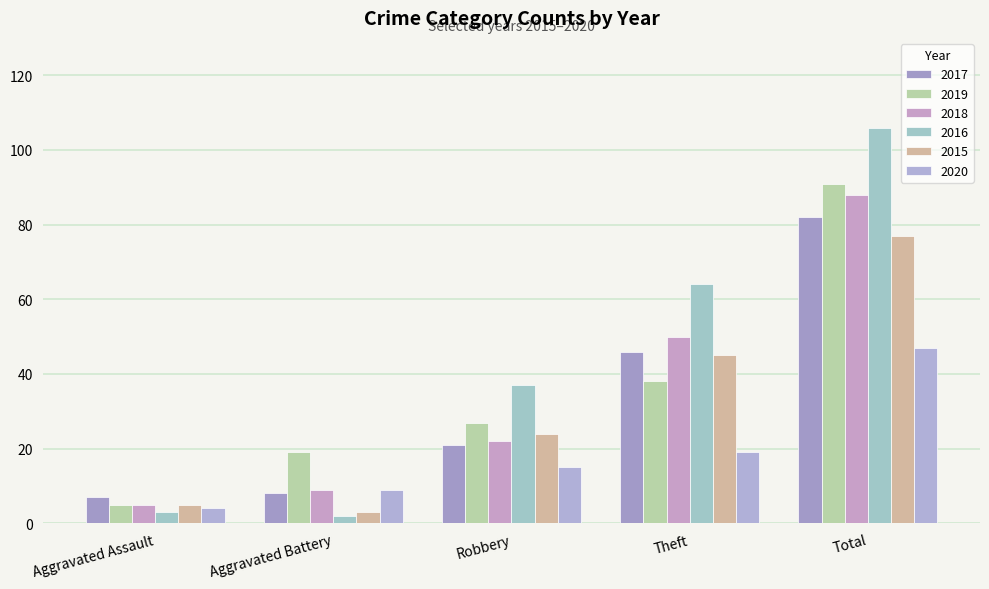

What is the value of the 2017 bar at the 2nd from the left?

8